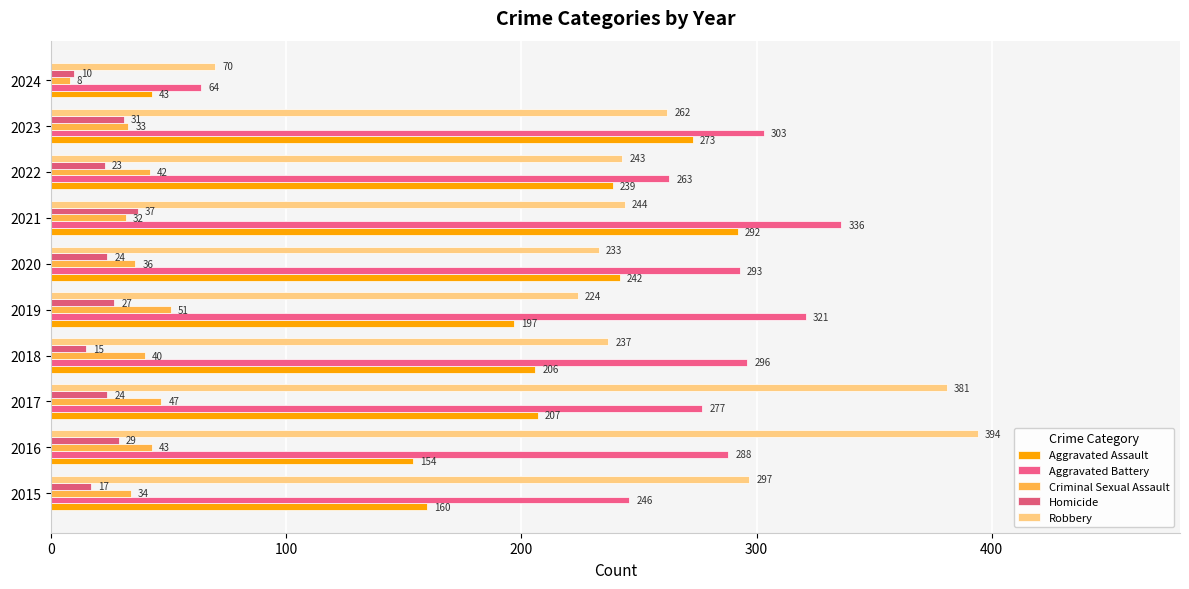

What is the maximum value for Criminal Sexual Assault?

51